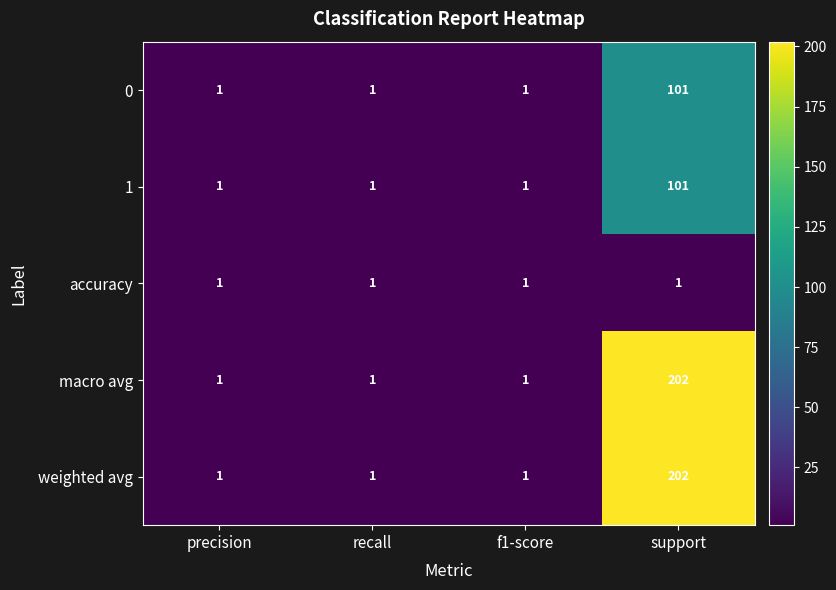

What is the average value of the weighted avg series?

51